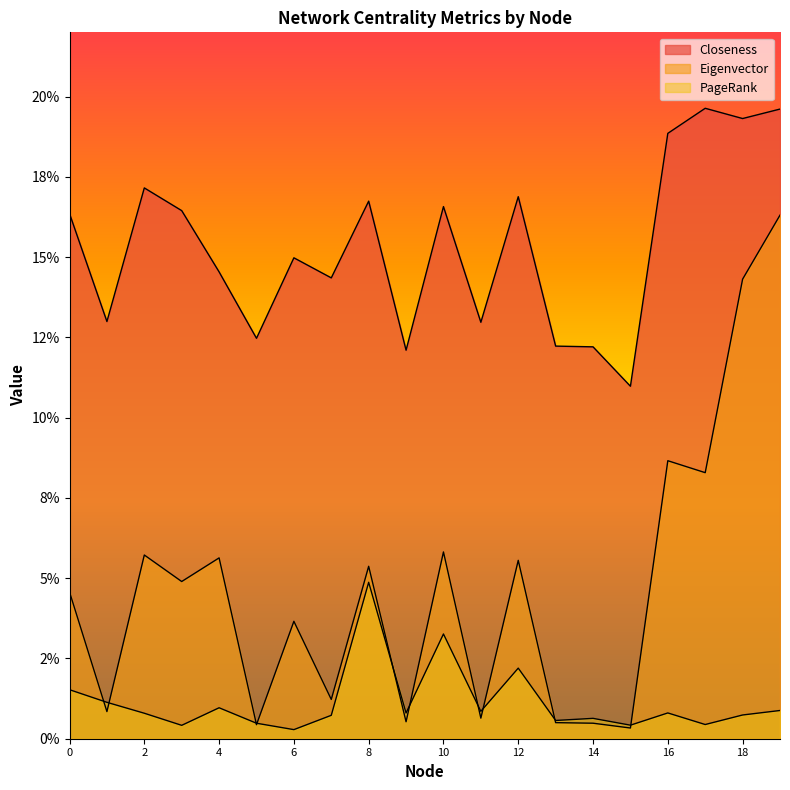

At how many categories does at least one series exceed 0?

20